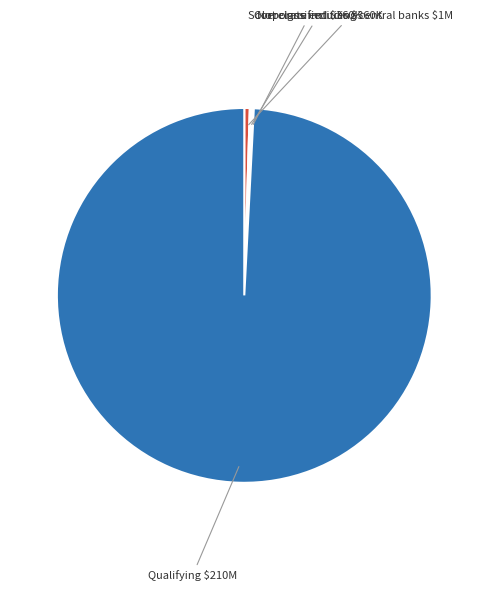

Which slice is the largest?

Qualifying